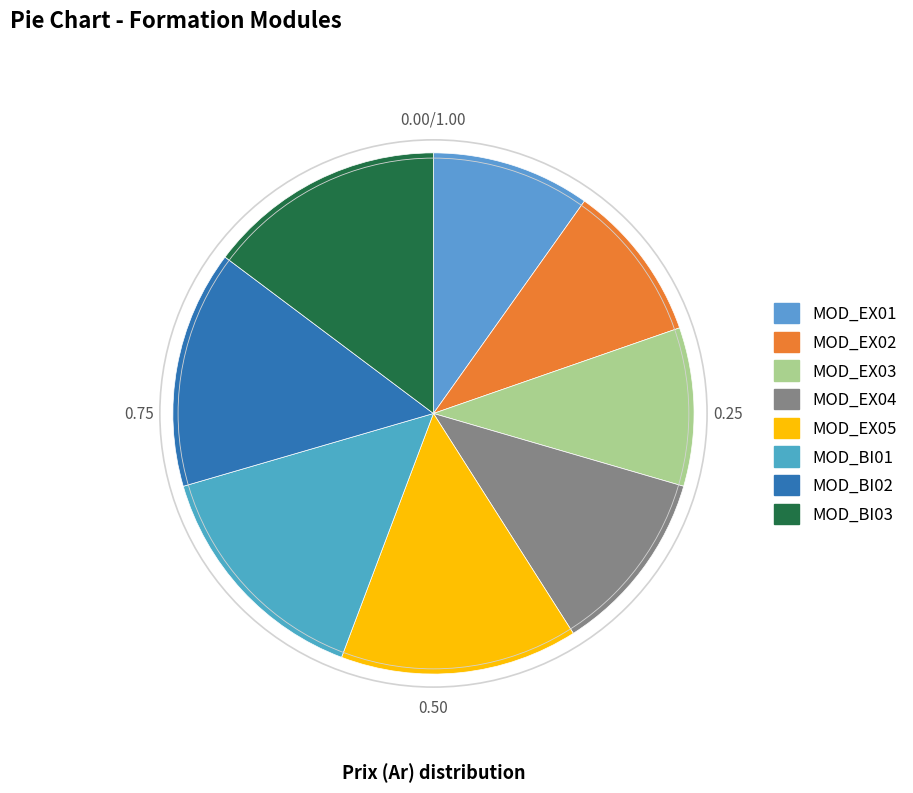

To the nearest percent, what portion does MOD_BI03 represent?

15%